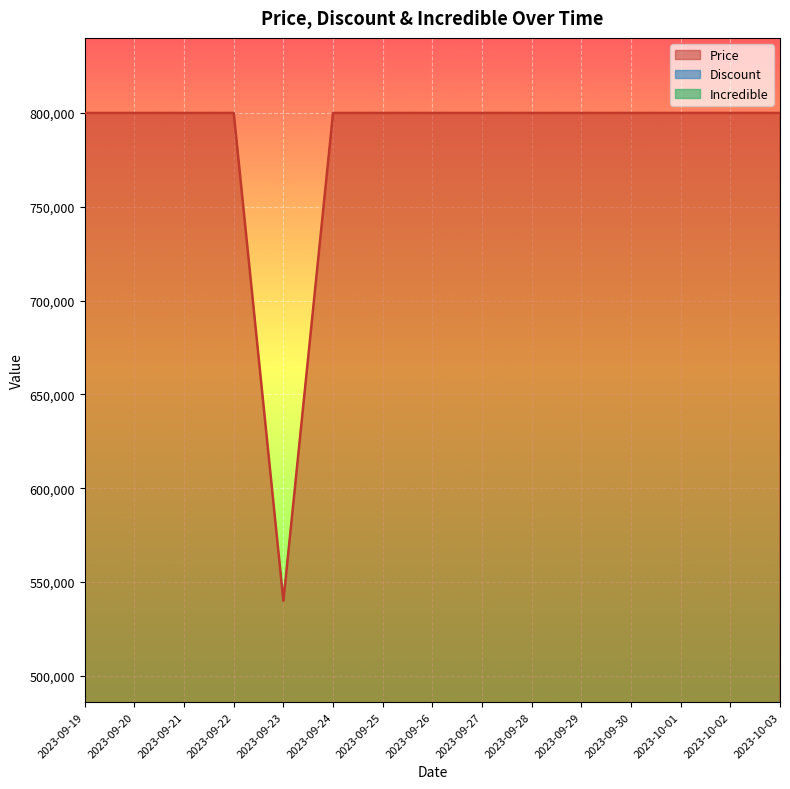

True or false: Price has a value of 1166280 at 2023-09-24.

False